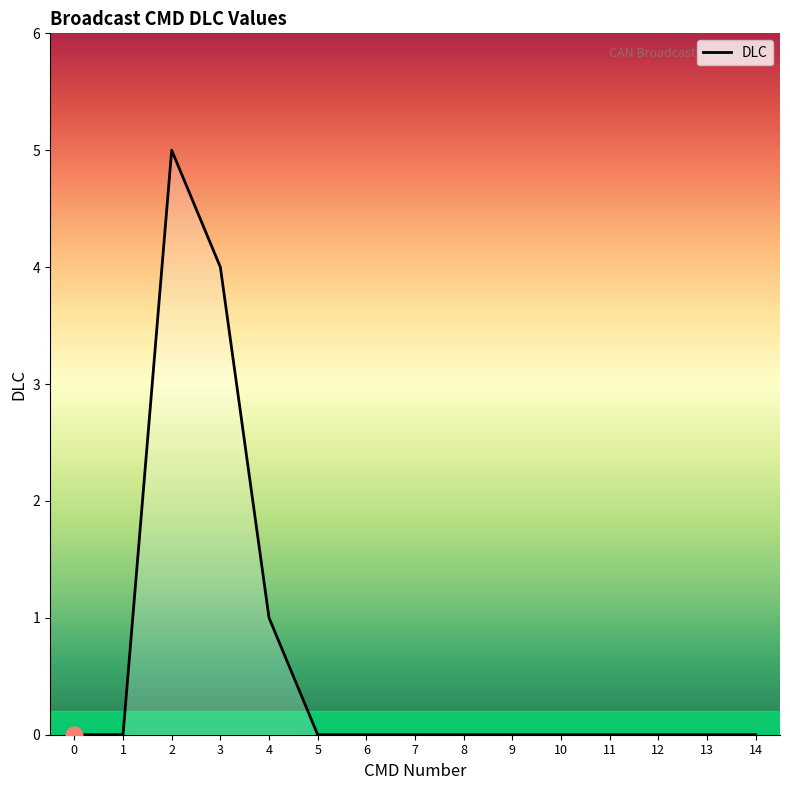

At which label is the value closest to 2?

4